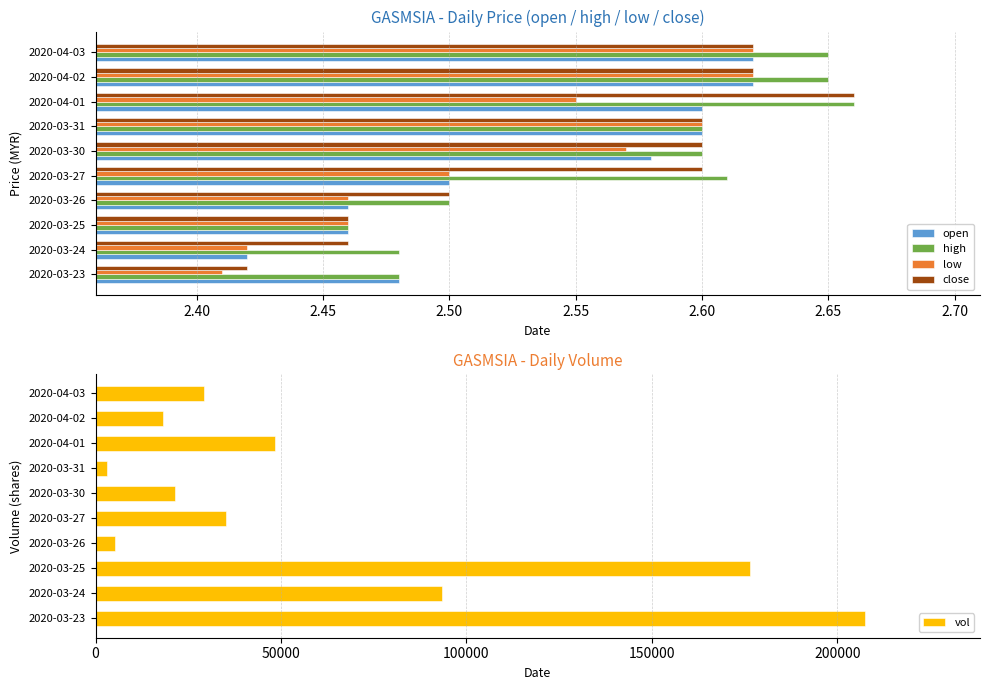

Which category has the highest value in the high series?

2020-04-01